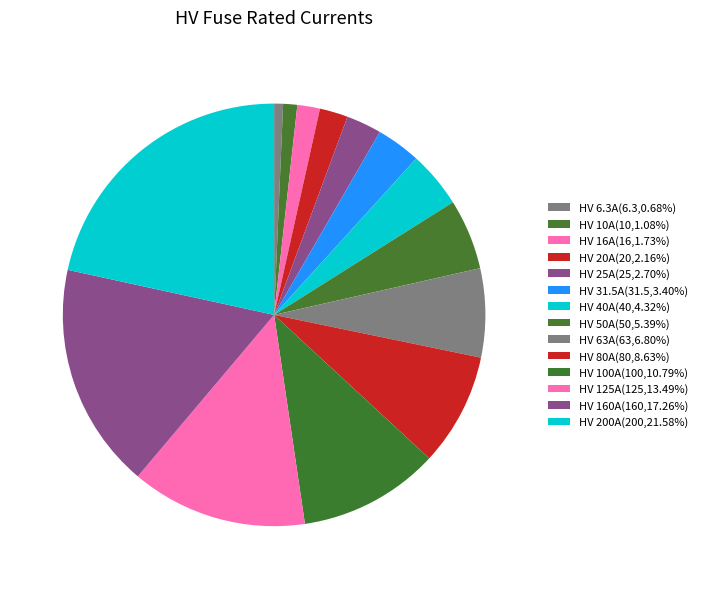

Combined, do HV 200A and HV 50A account for over 50%?

No